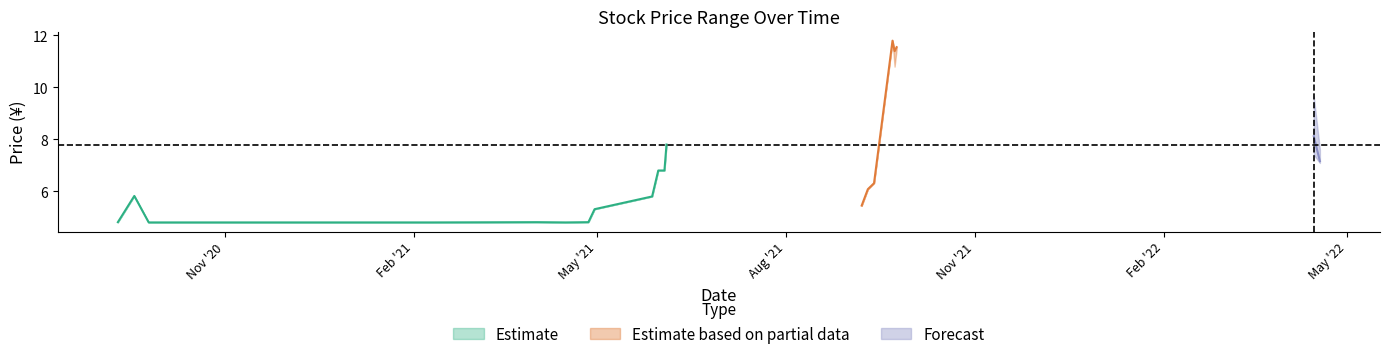

What is the lowest value of the Estimate series?

4.8